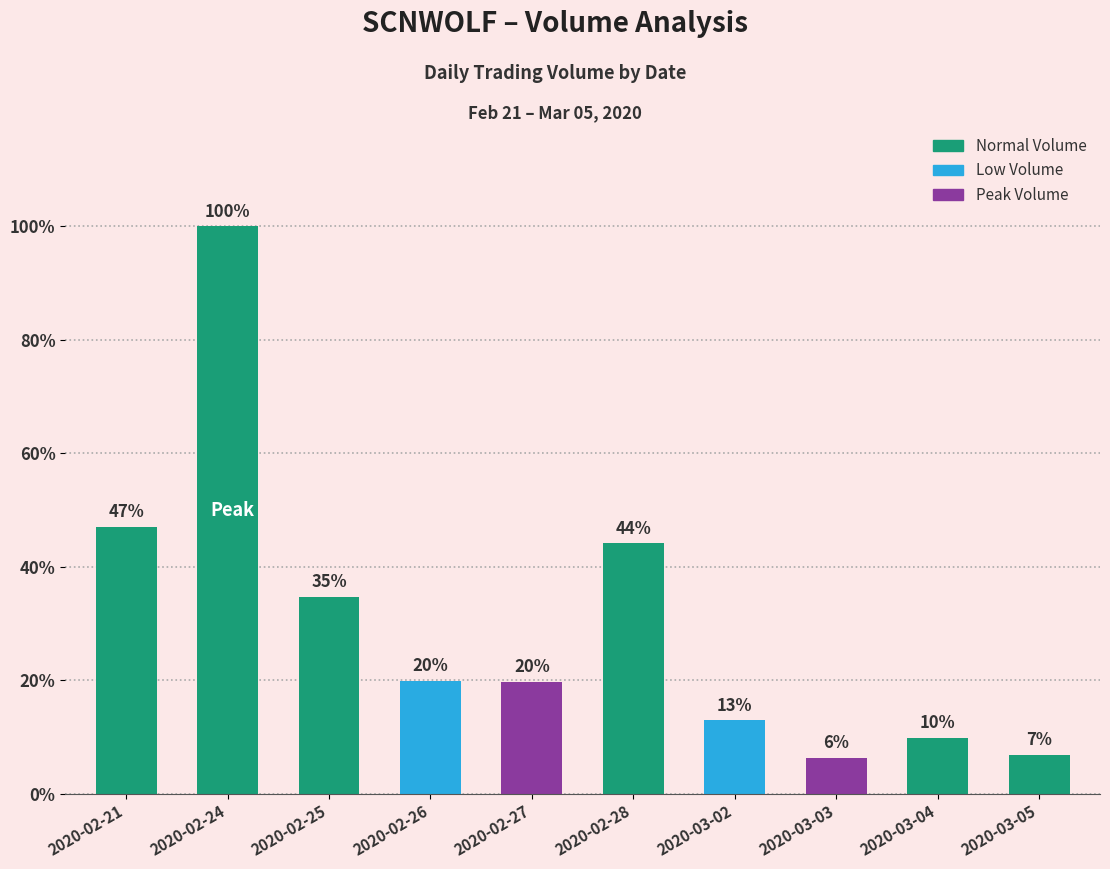

Does the chart contain any negative values?

No